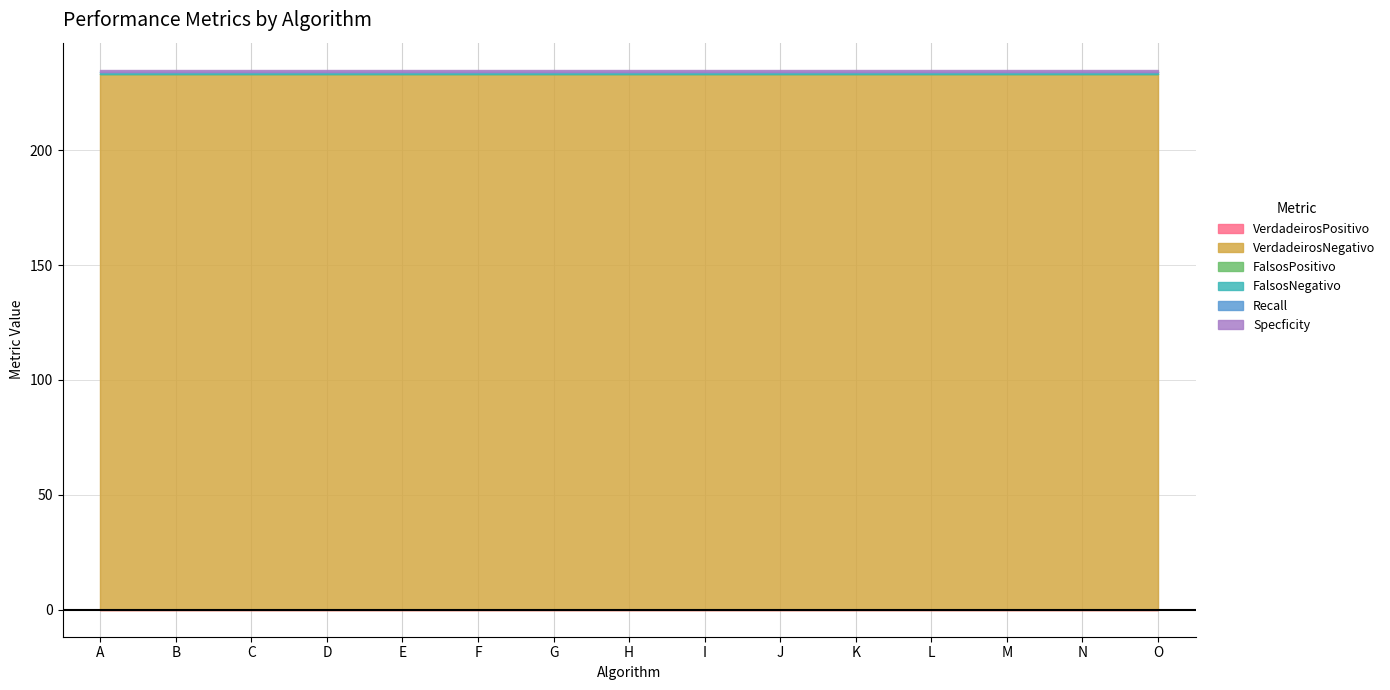

True or false: FalsosPositivo has a value of 0 at I.

True